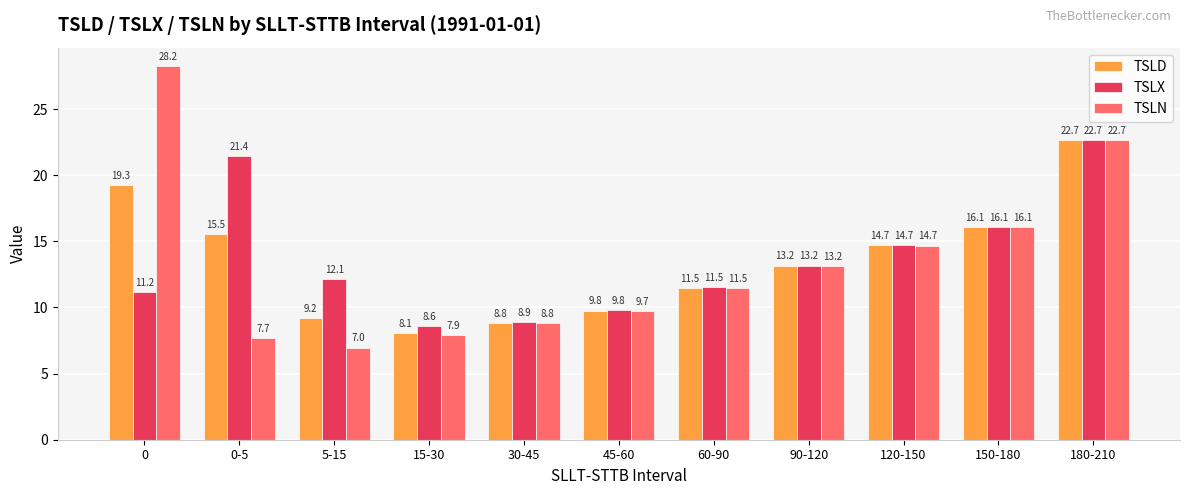

What is the total value across all series at 150-180?

48.2